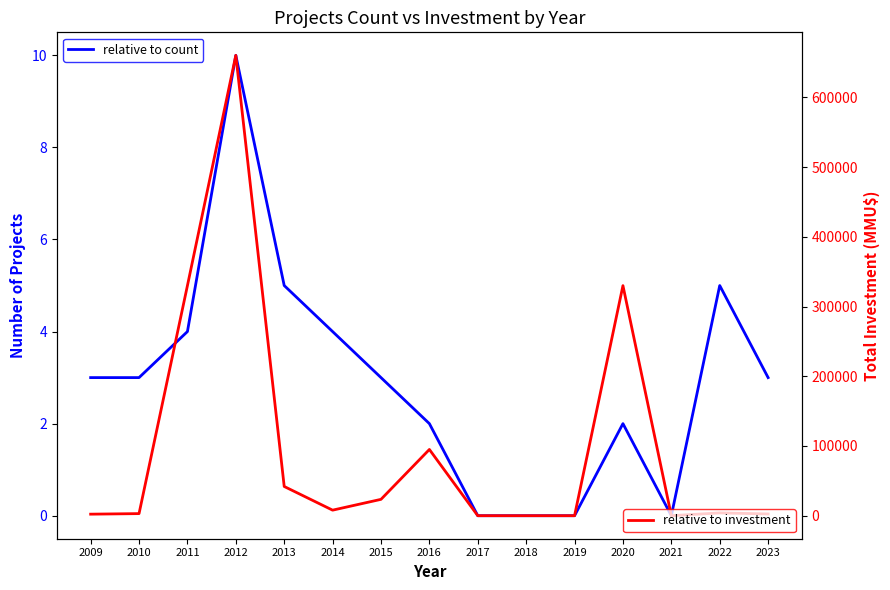

Where is relative to count nearest to the value 5?

2022